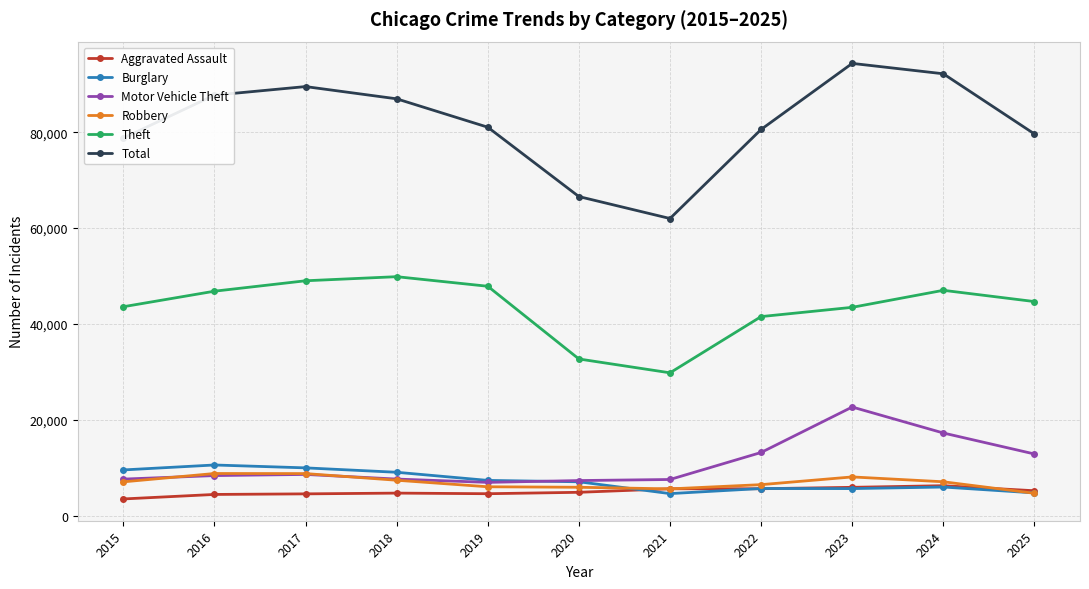

The Robbery series shows 5910 at 2020. True or false?

True